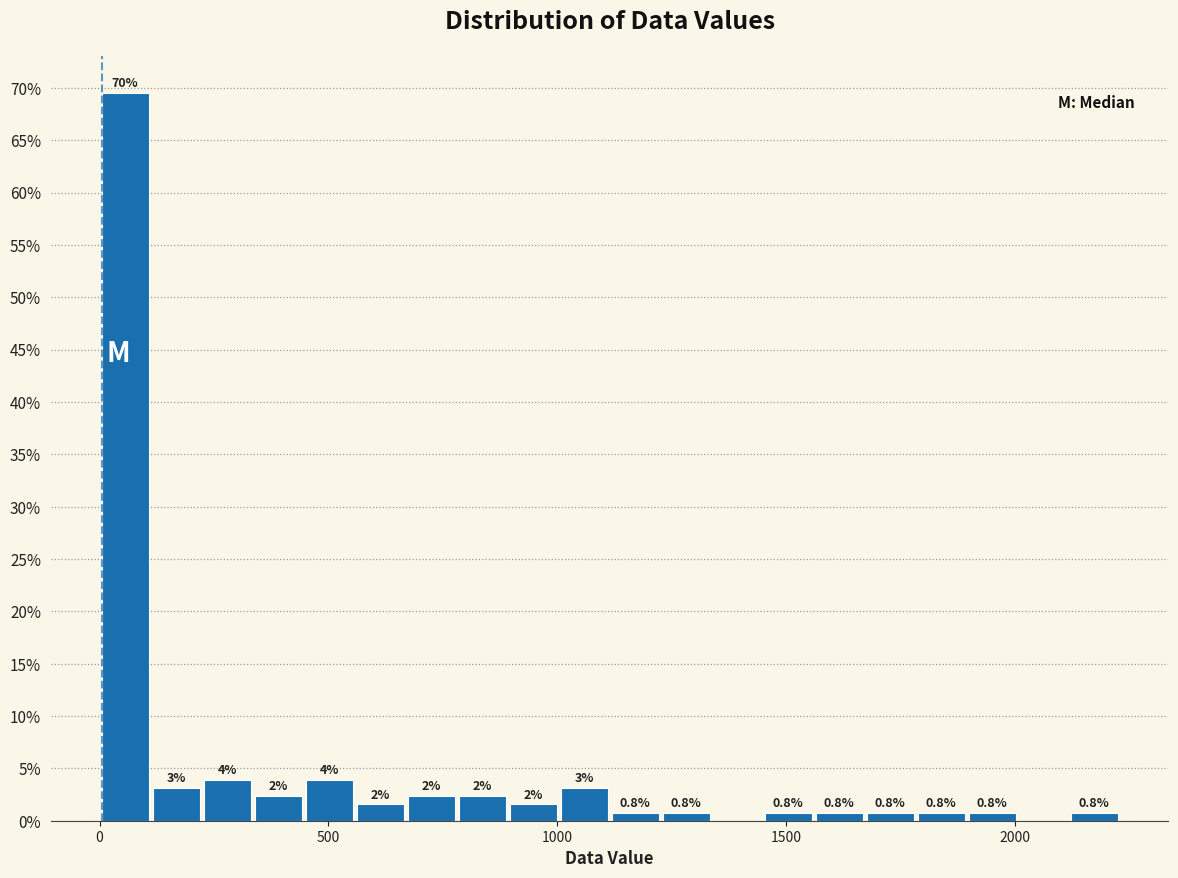

Around what value on the x-axis is the tallest bar? Give the approximate position of its centre, as read against the axis.

50